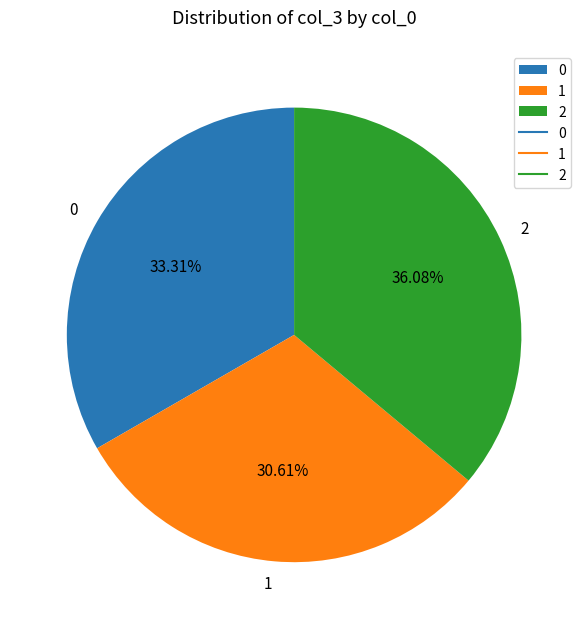

True or false: 2 accounts for 36% of the total.

True